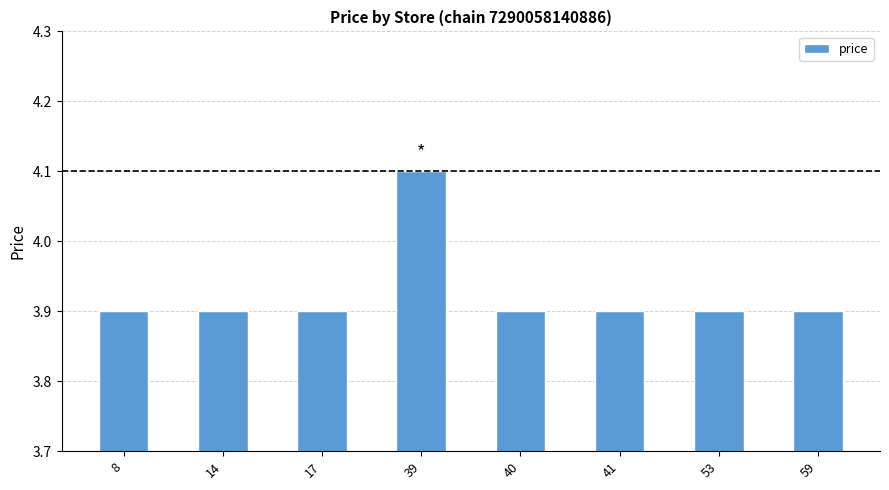

Approximately how many times larger is the value at 8 compared to 40?

1.0